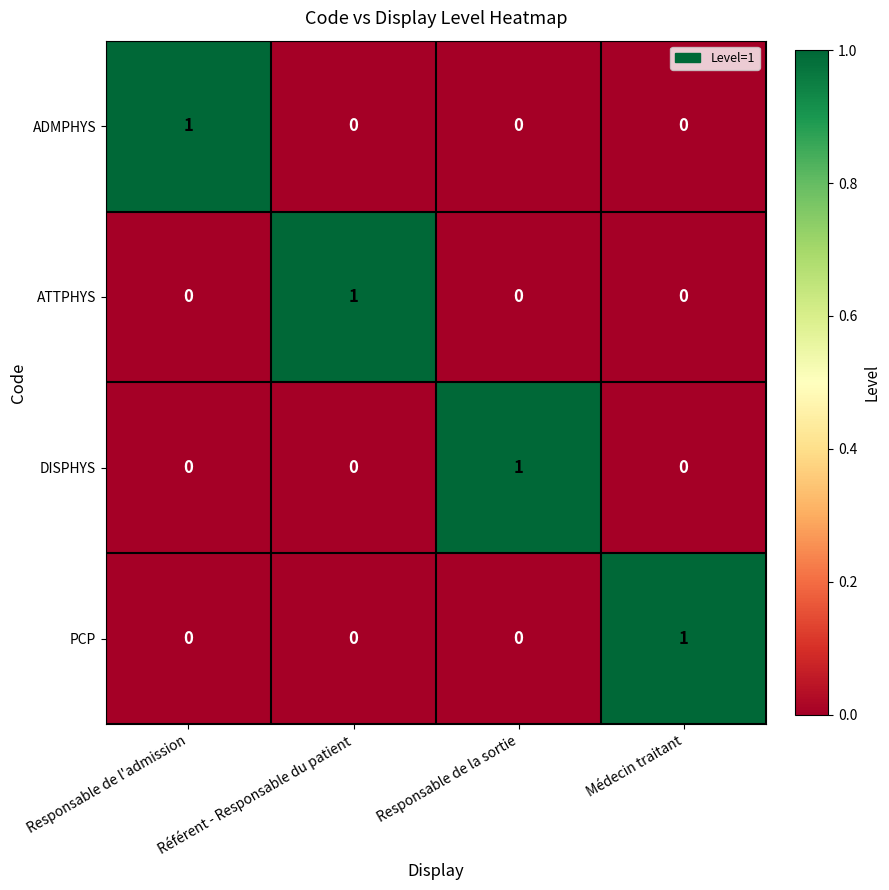

At how many categories does at least one series exceed 0?

4